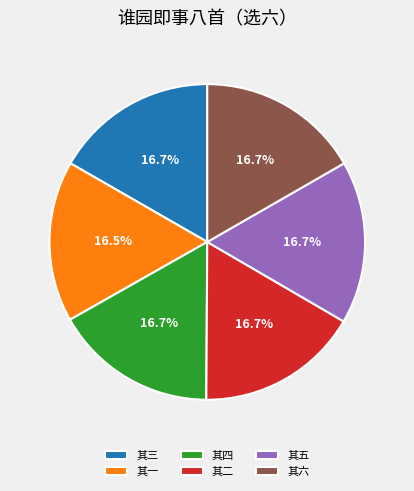

What percentage do 其一 and 其三 together represent?

33.2%